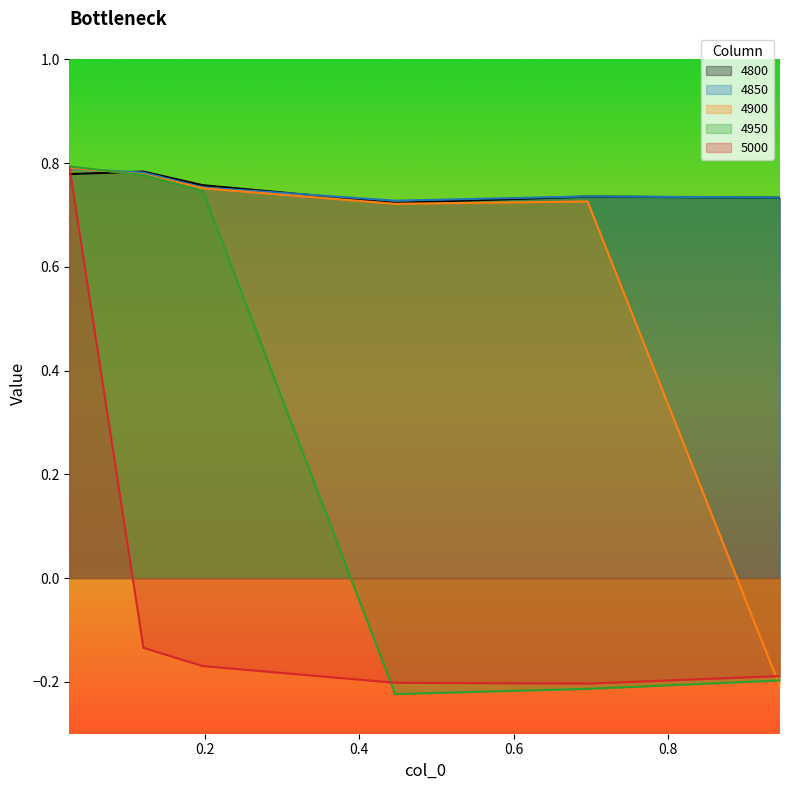

What is the difference between the second highest and second lowest values in the 4900 series?

0.1